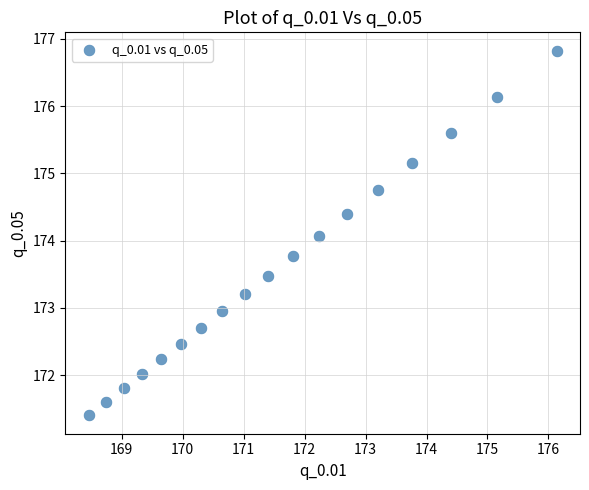

What Y value in the scatter plot is closest to 174?

174.1